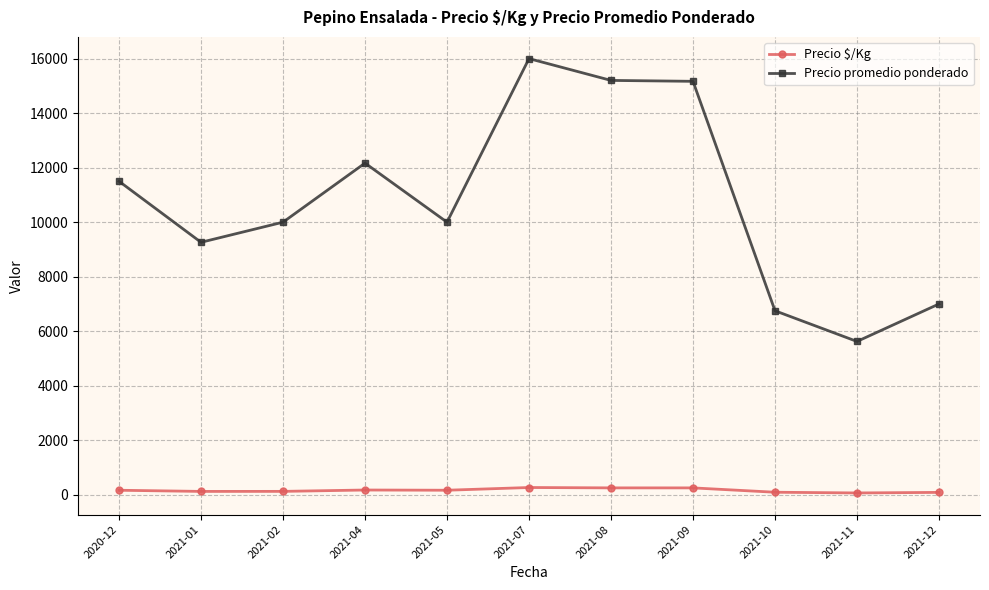

How many values in the Precio promedio ponderado series are below 10000?

4